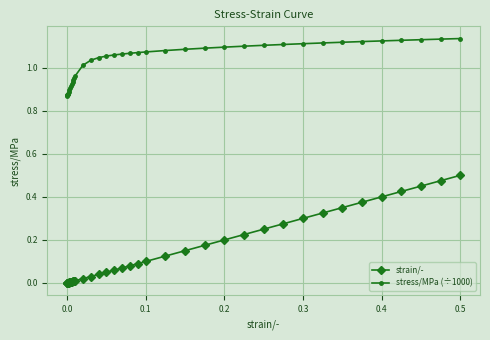

What is the sum of all stress/MPa (÷1000) values?

40.8